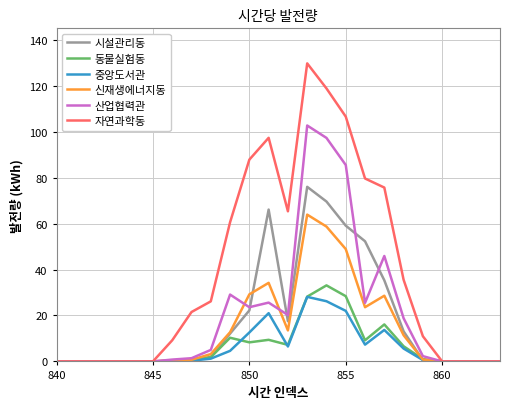

What is the greatest value displayed?

129.7